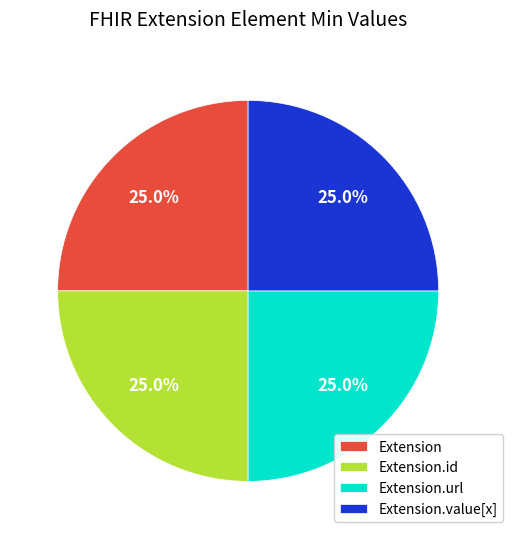

True or false: Extension accounts for 10% of the total.

False